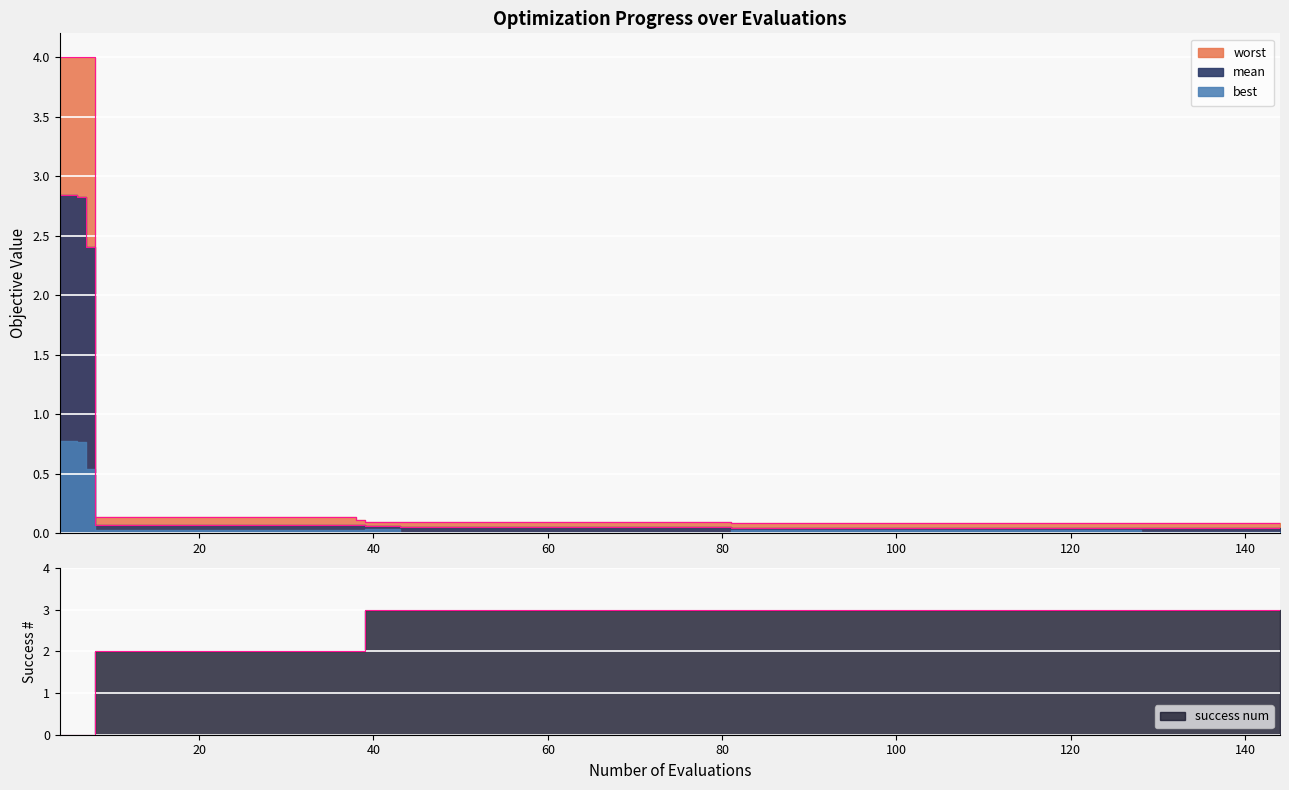

True or false: best and mean cross at least once.

False